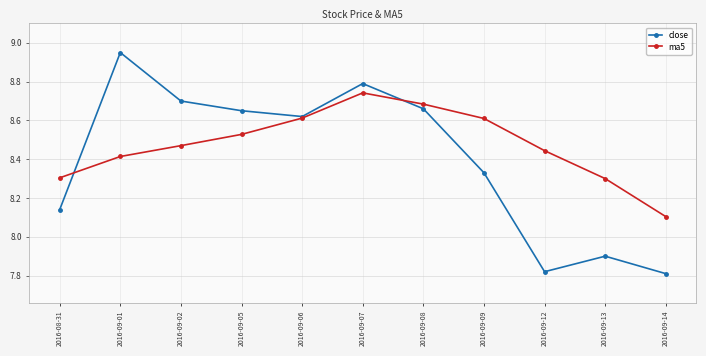

At which label is ma5 closest to 8?

2016-09-14